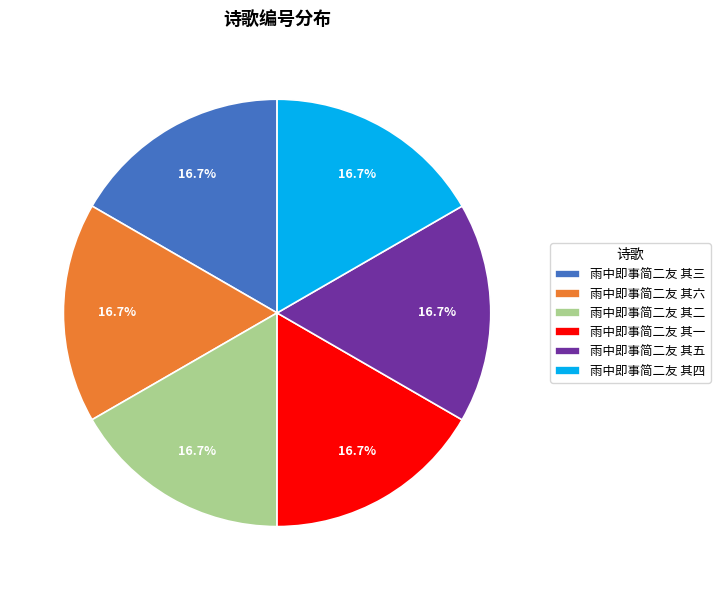

To the nearest percent, what percentage of the pie is 雨中即事简二友 其一?

17%